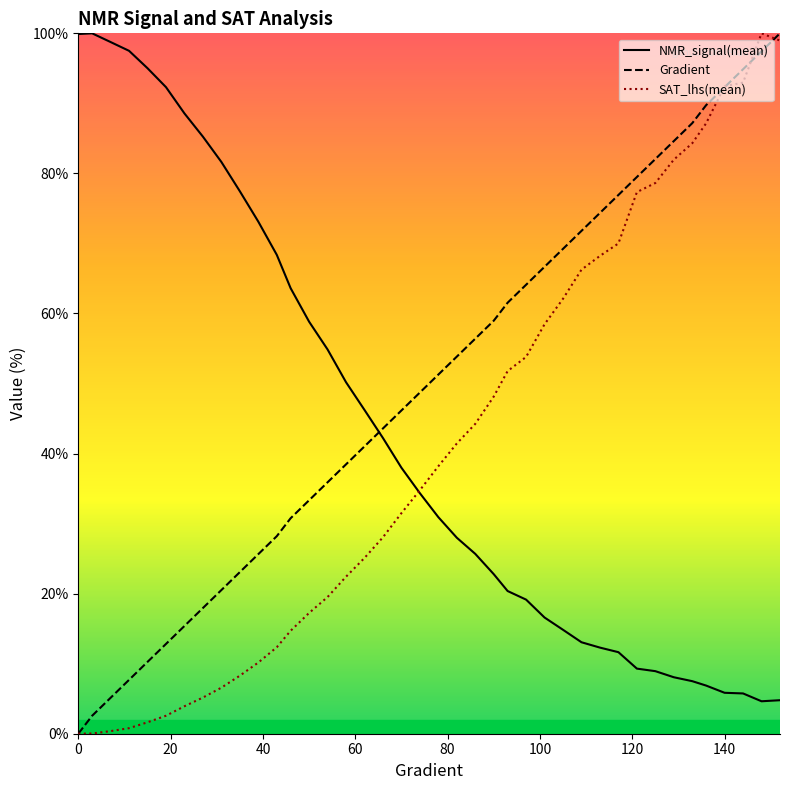

At how many categories does at least one series exceed 15?

40